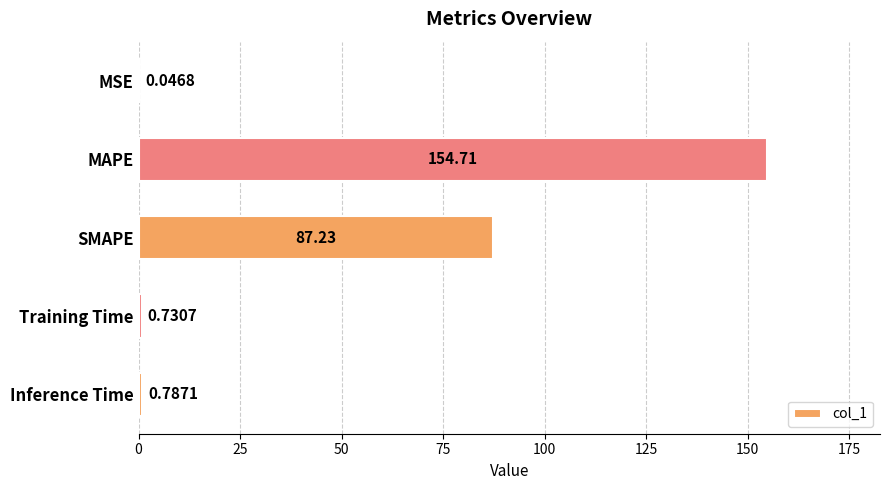

What is the maximum value shown in the chart?

154.7